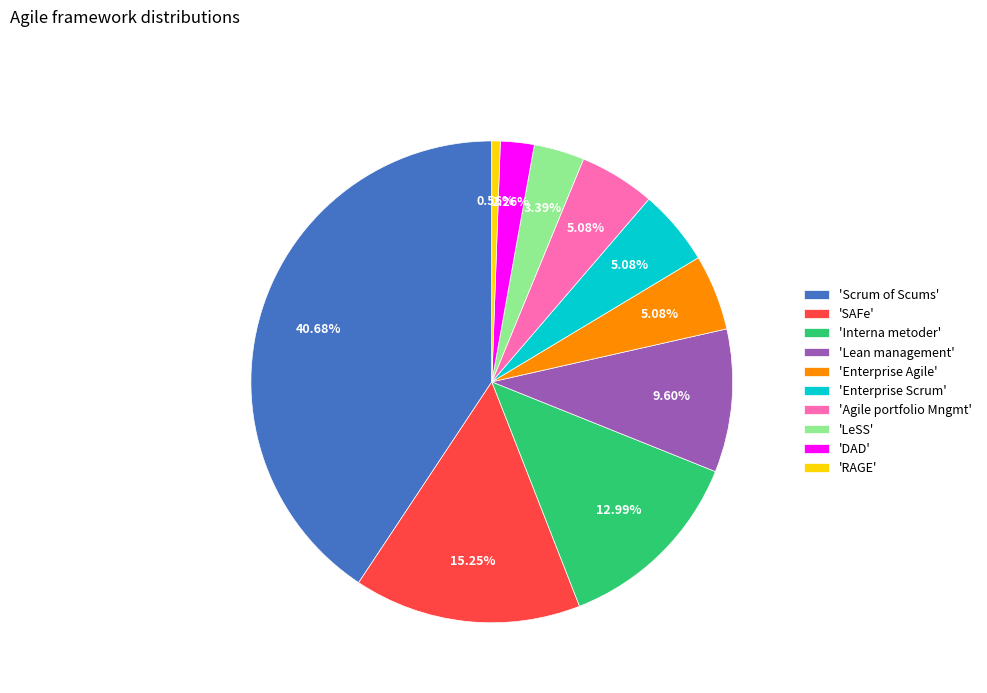

To the nearest percent, what is the difference between the largest and smallest slice percentages?

40%